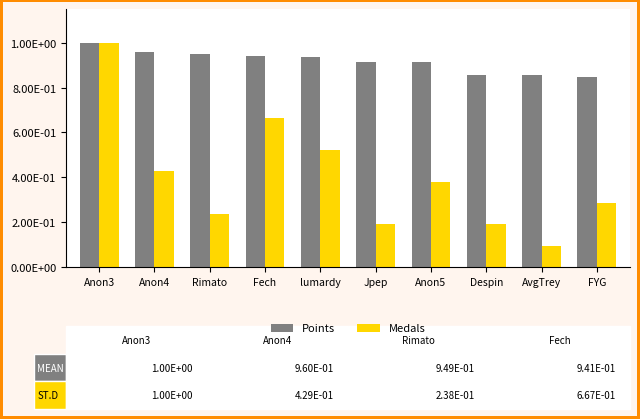

Which series has the largest total across all categories?

Points